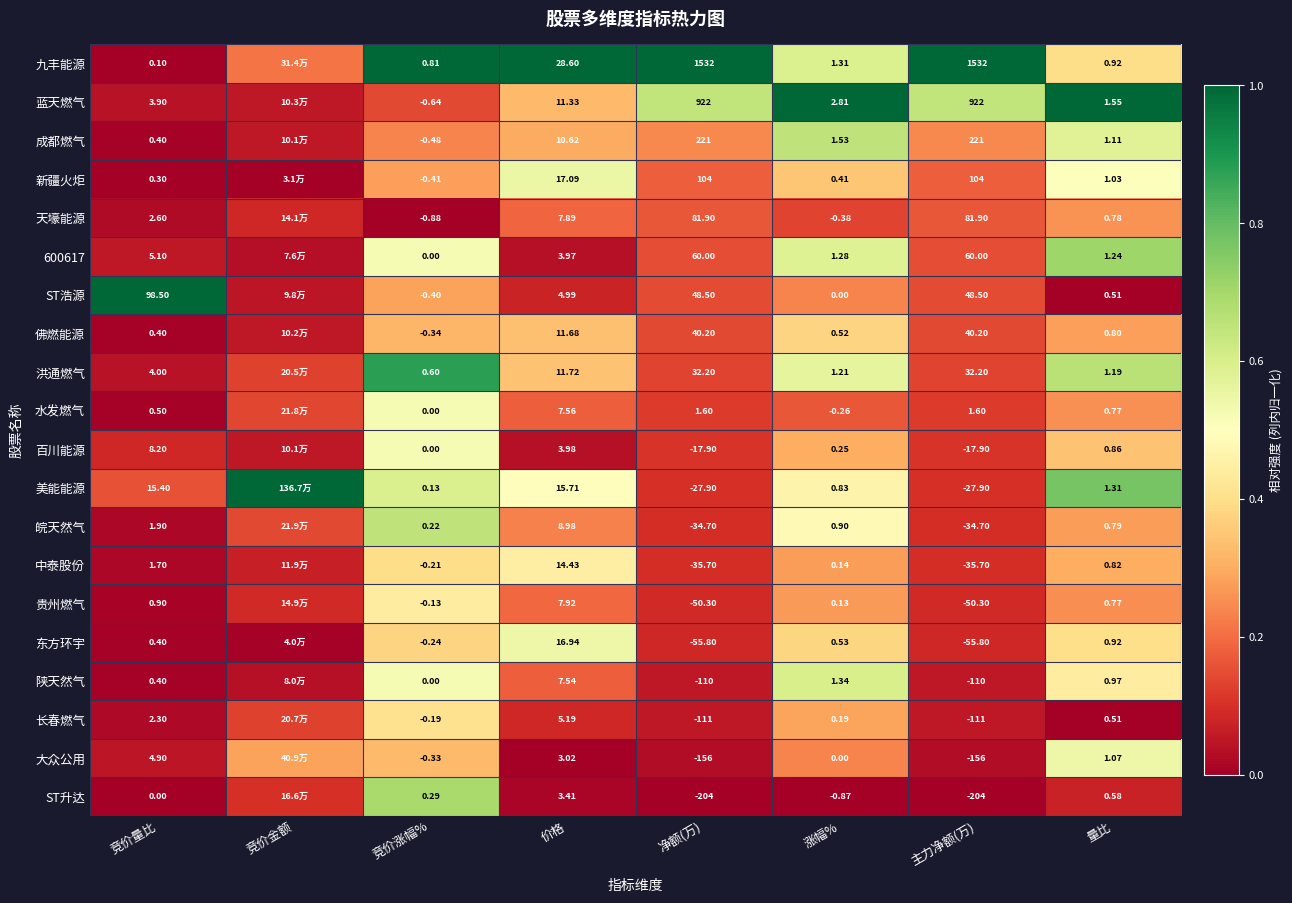

Is the value of ST浩源 at 涨幅% greater than the value of 皖天然气 at 量比?

No